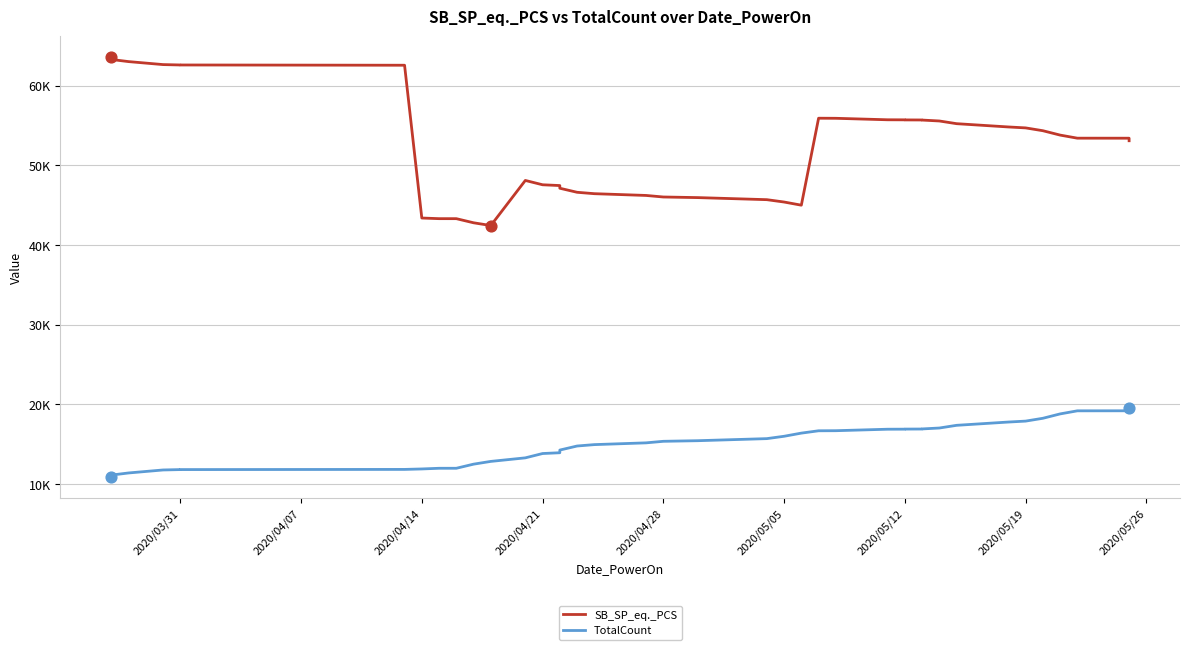

At how many categories does at least one series exceed 38514?

40